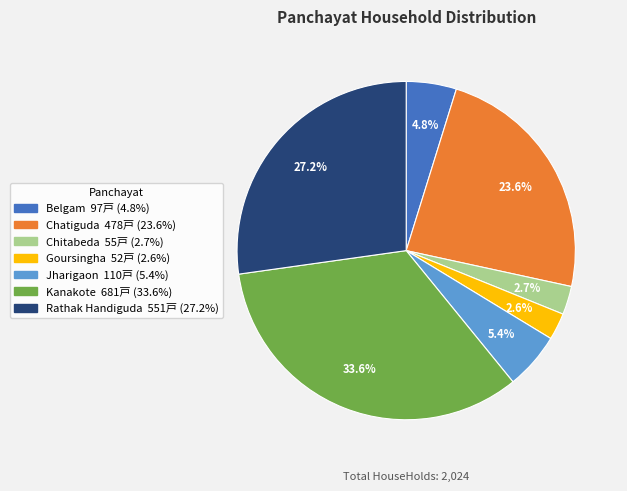

Combined, what portion of the pie is Goursingha and Belgam?

7.4%